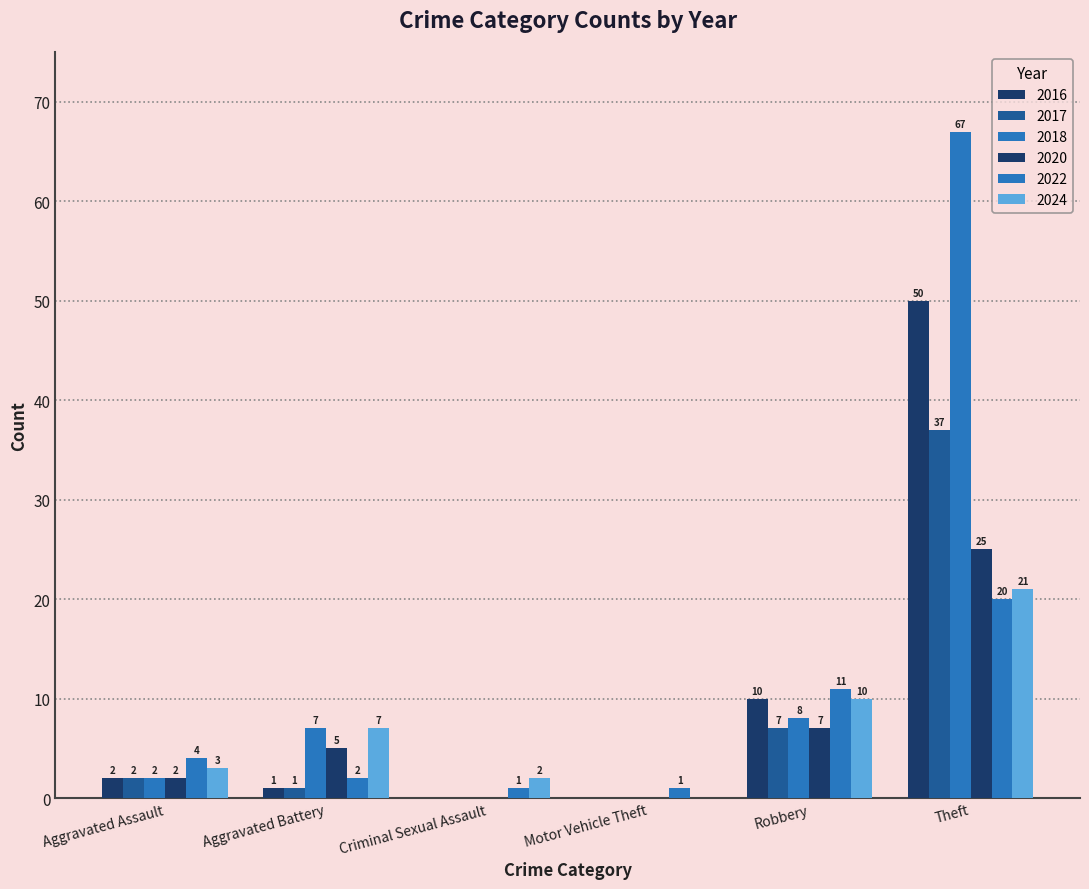

Are the bars horizontal?

No